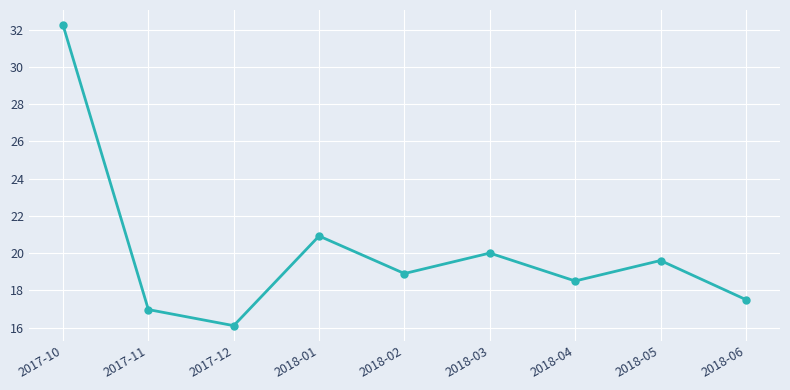

What is the difference between the second highest and second lowest values?

4.0